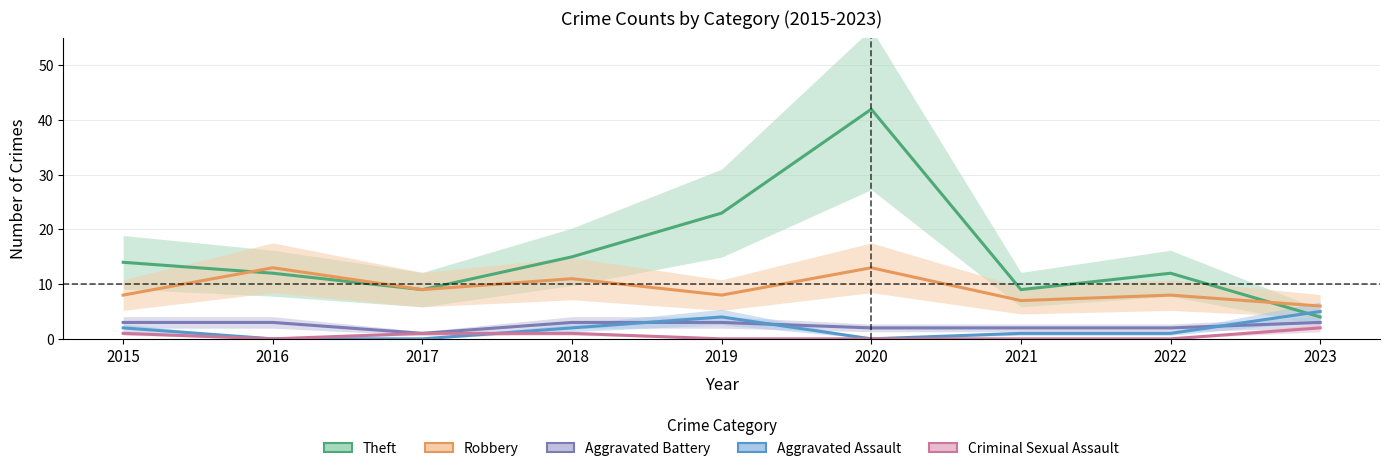

How many series are shown in this chart?

5